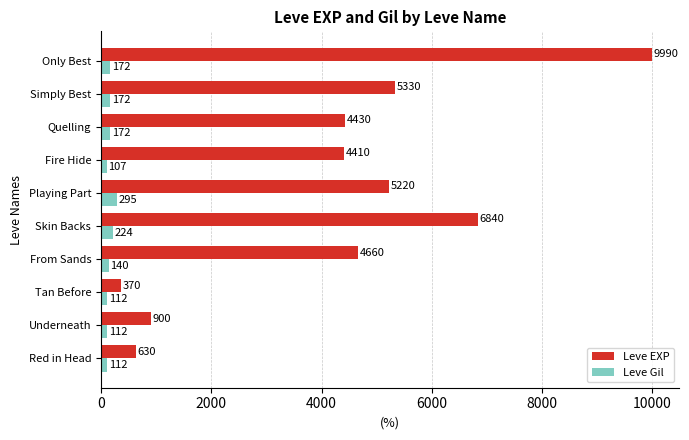

What is the approximate value of Leve Gil at Simply Best?

172